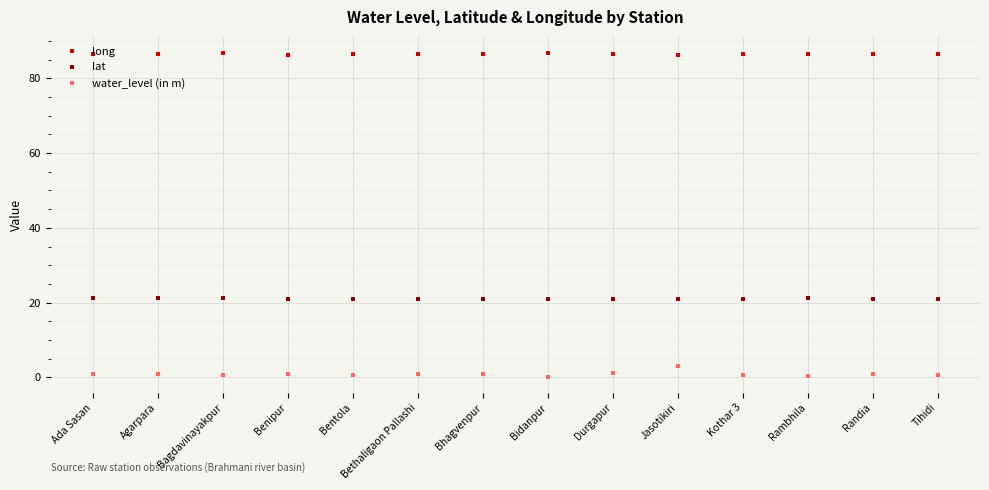

Rank the series by their maximum value, from highest to lowest.

long, lat, water_level (in m)